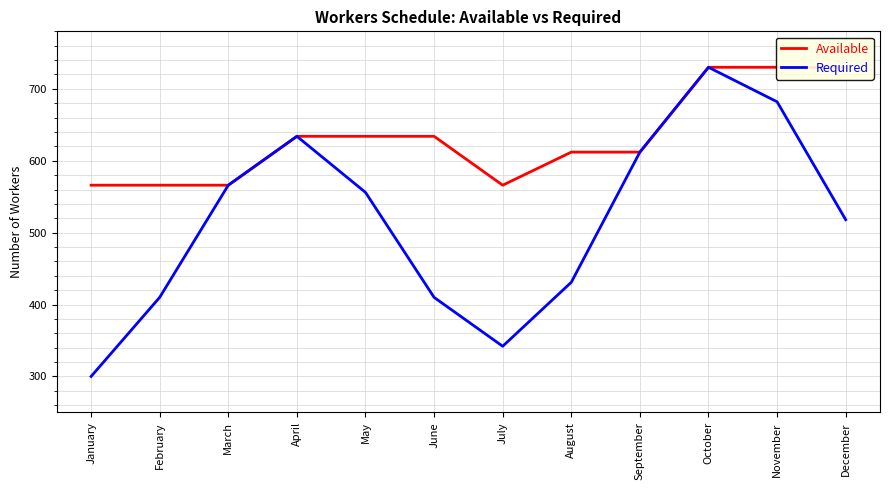

At which category is the sum across all series the highest?

October